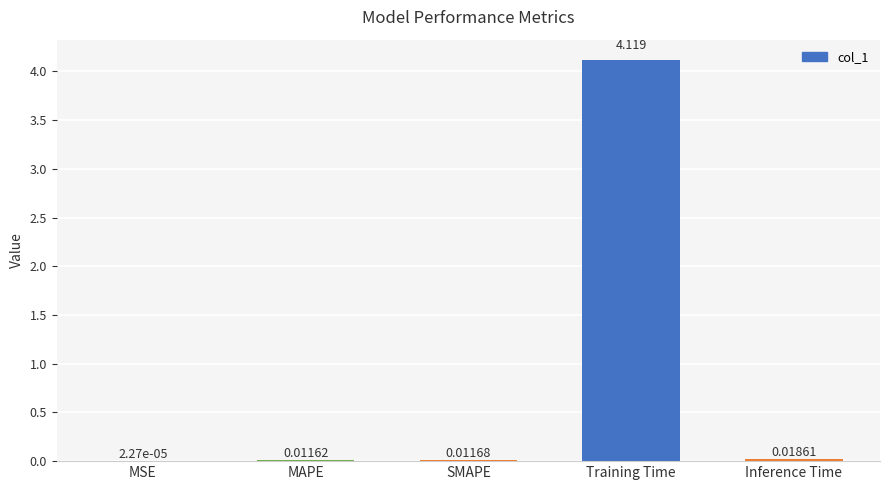

Between Inference Time and Training Time, which is larger?

Training Time